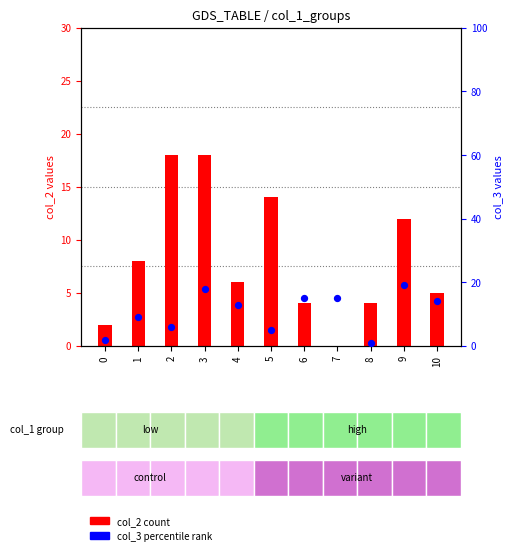

At how many categories does at least one series exceed 17?

3